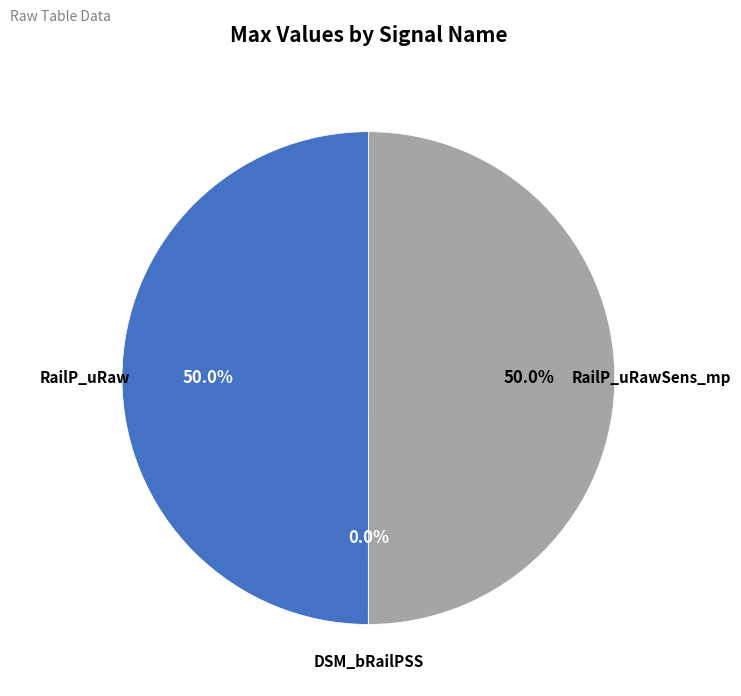

Count the number of slices in the pie.

3